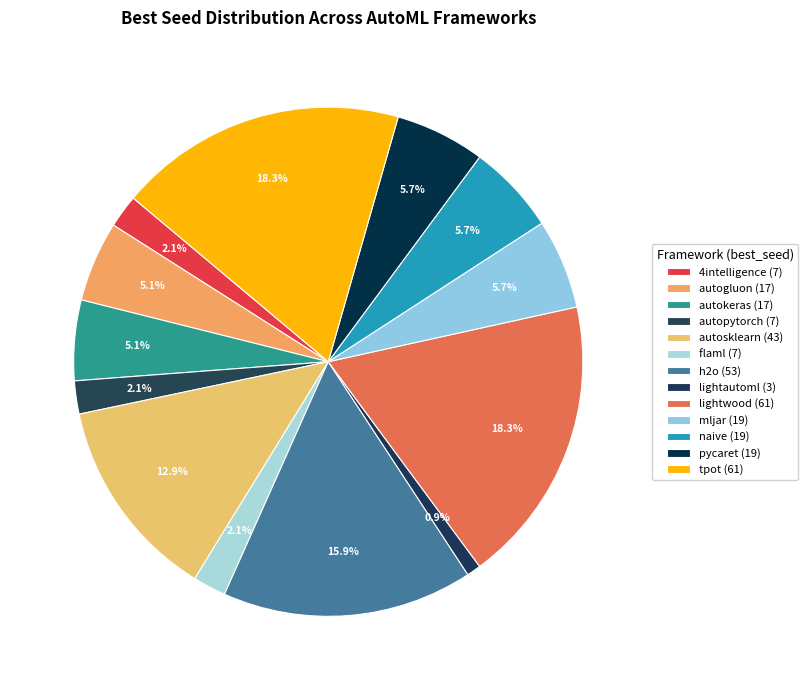

Which has a higher value, autokeras or 4intelligence?

autokeras